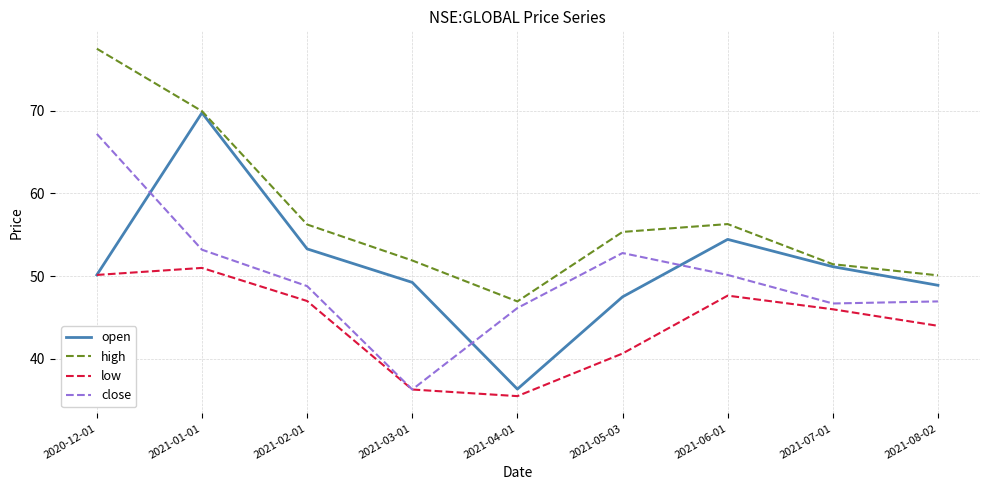

Does the chart display data point markers on the line(s)?

No